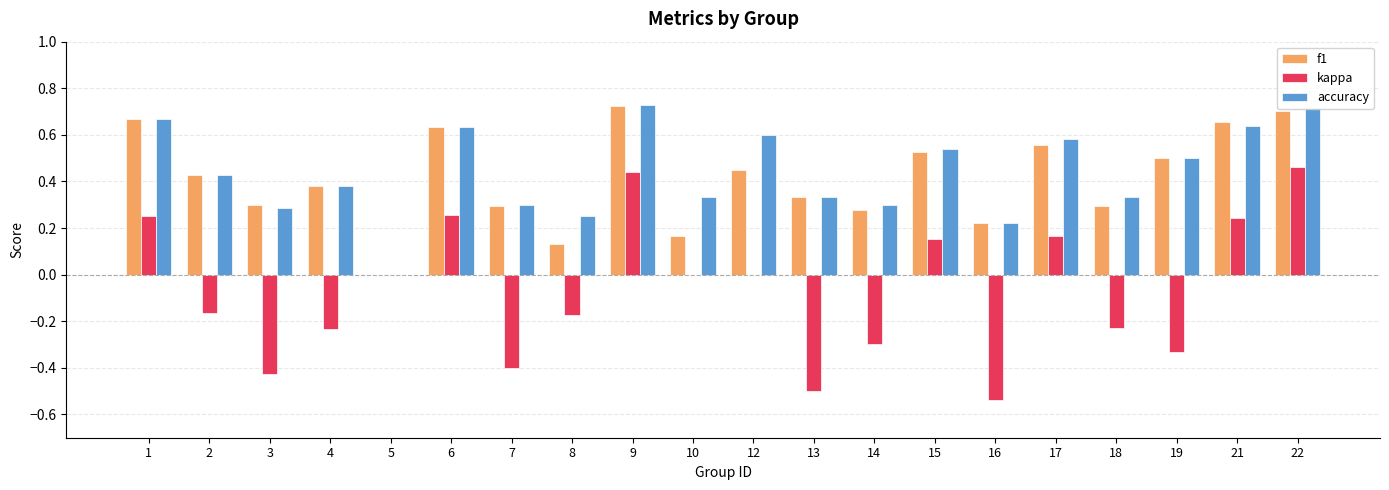

What are all the series names shown in the legend?

f1, kappa, accuracy